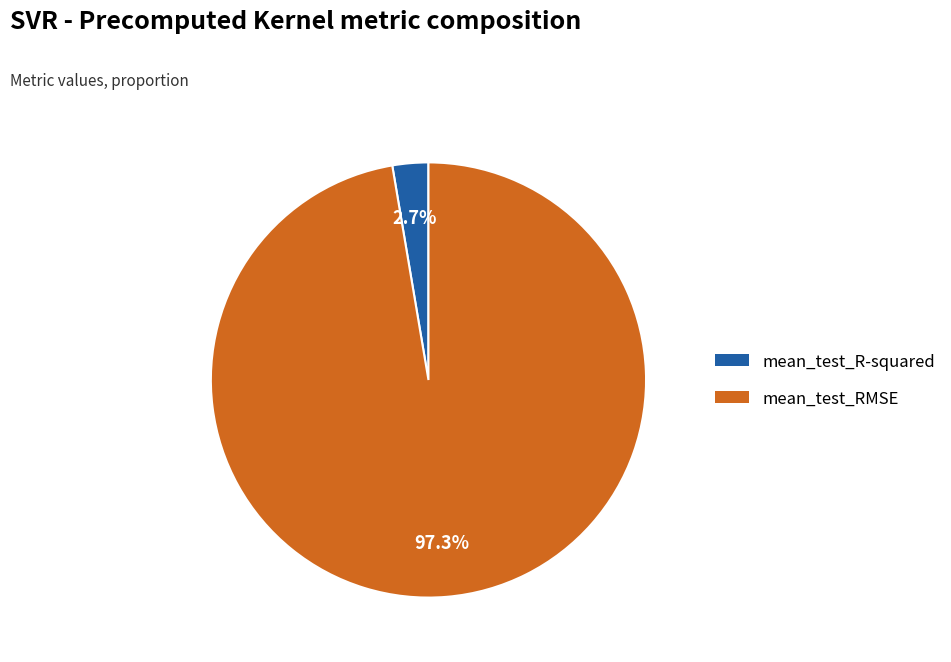

The mean_test_R-squared slice represents 3% of the pie. True or false?

True